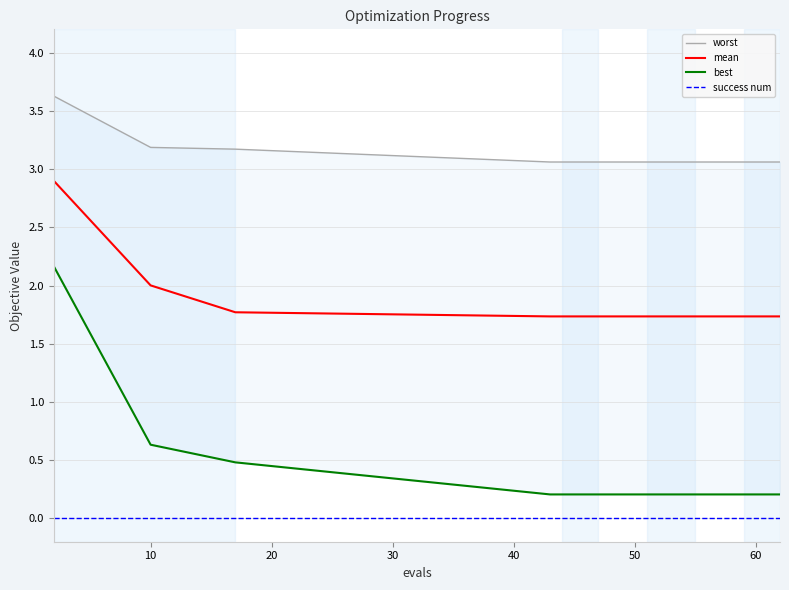

What is the lowest value of the mean series?

1.7